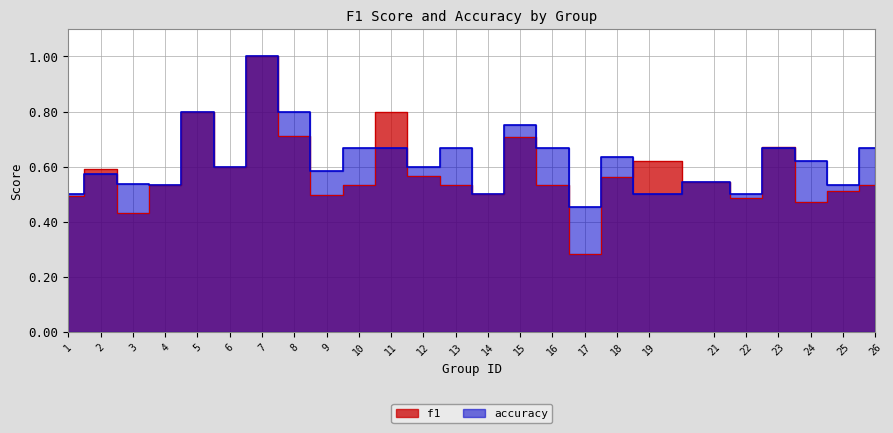

At how many categories does at least one series exceed 0?

25